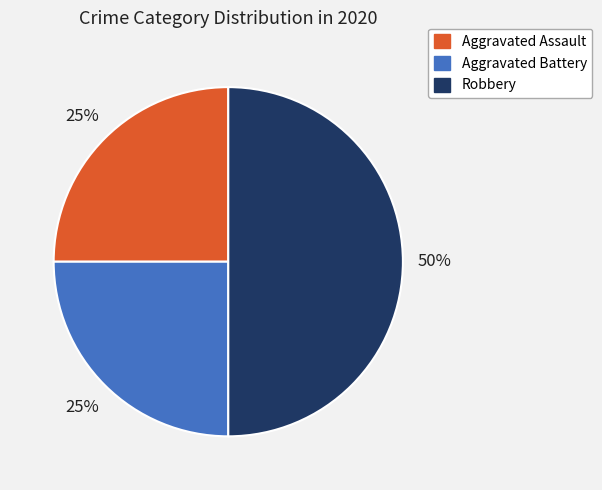

Do Robbery and Aggravated Assault together represent more than half of the pie?

Yes